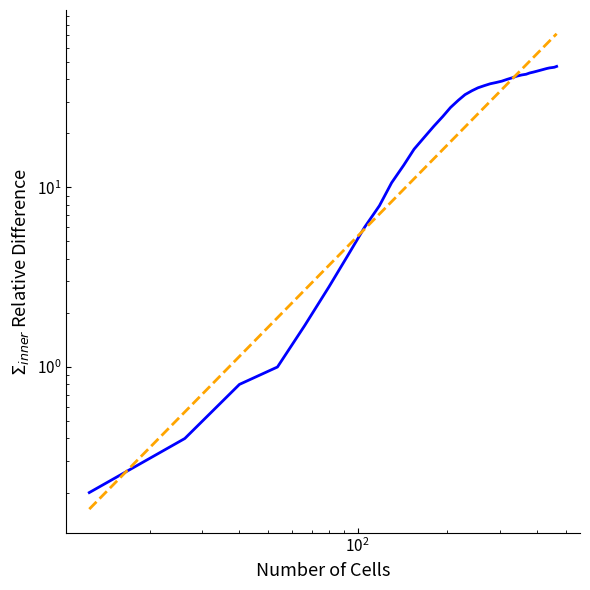

What is the minimum value for Power law fit?

0.2